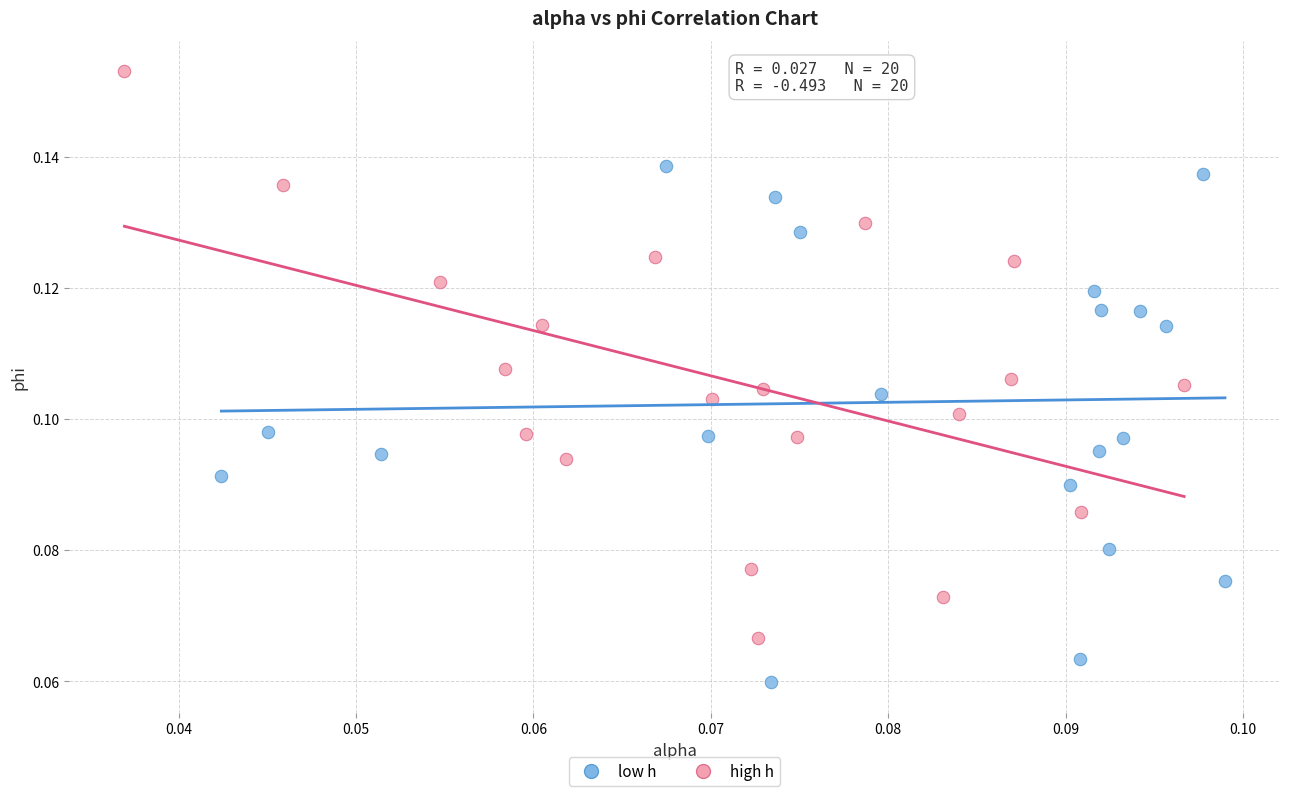

Which series contains the highest Y value?

high h